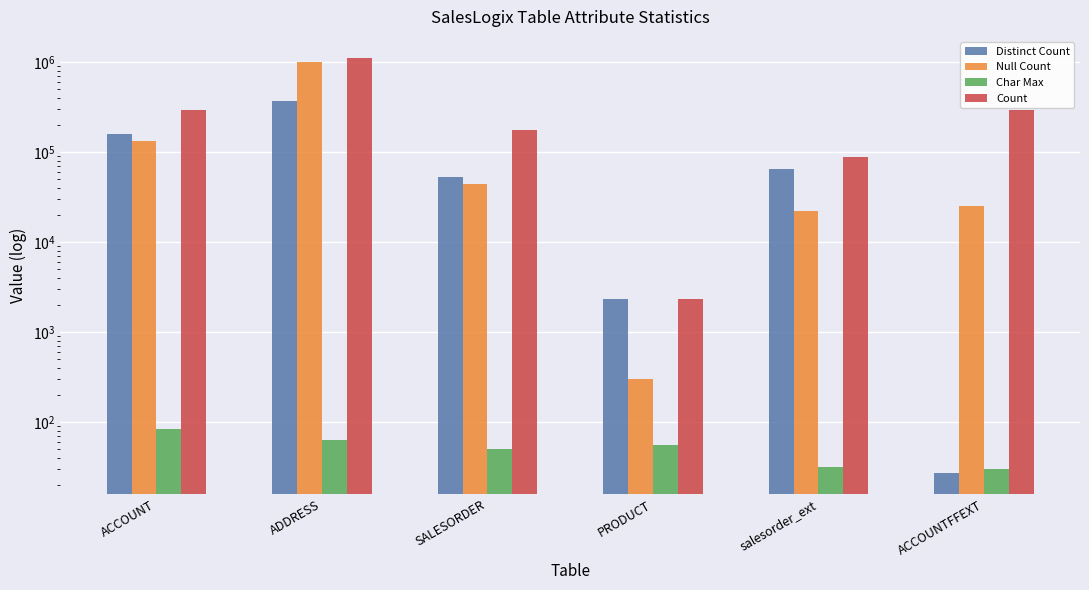

What position from the right is ACCOUNT?

6